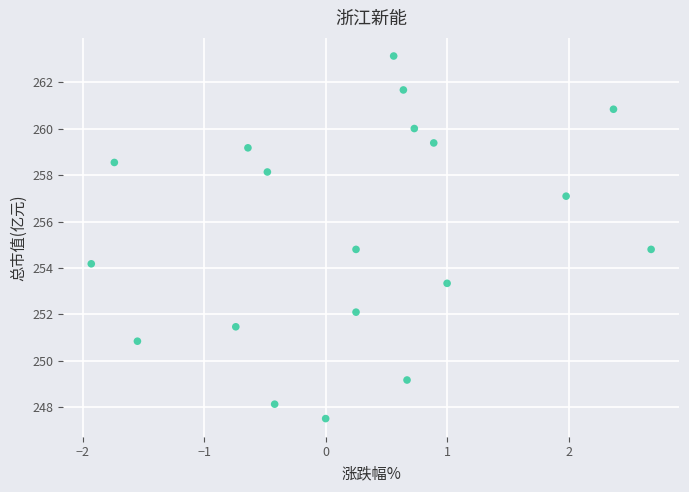

What is the range of X values (max minus min)?

4.6